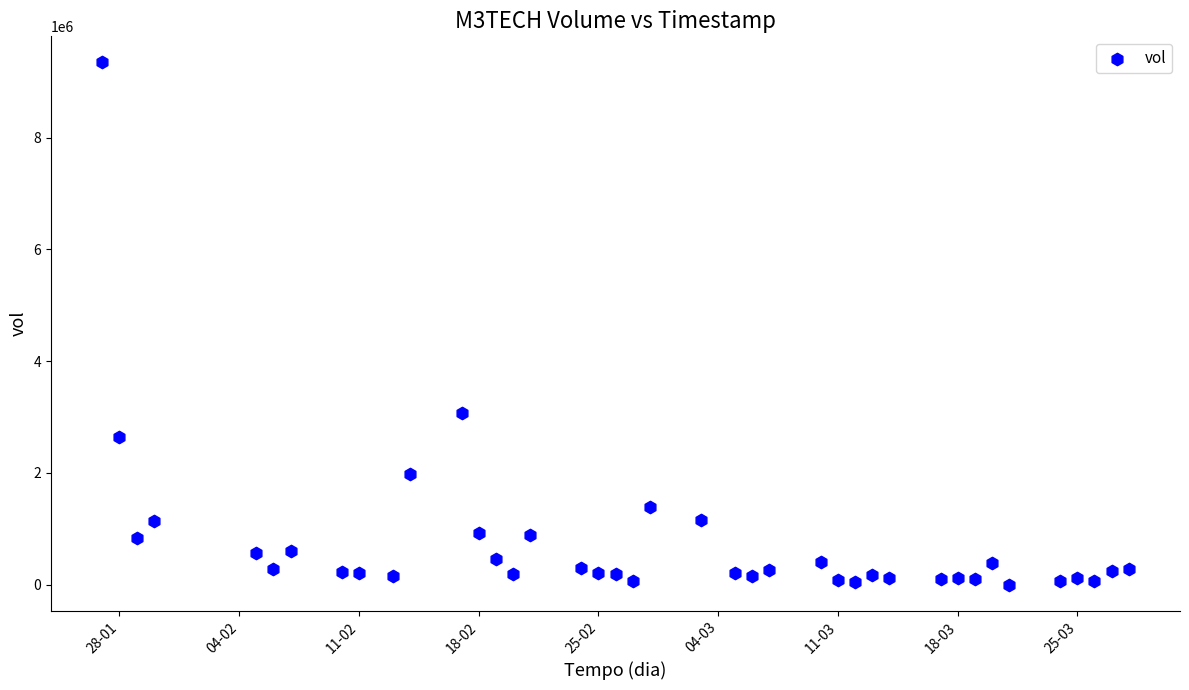

What Y value in the scatter plot is closest to 4672560?

3073600